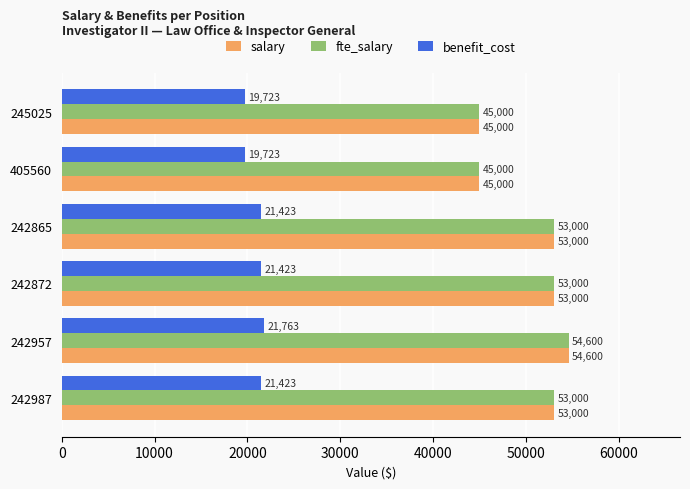

Which label corresponds to the largest value in the chart?

242957